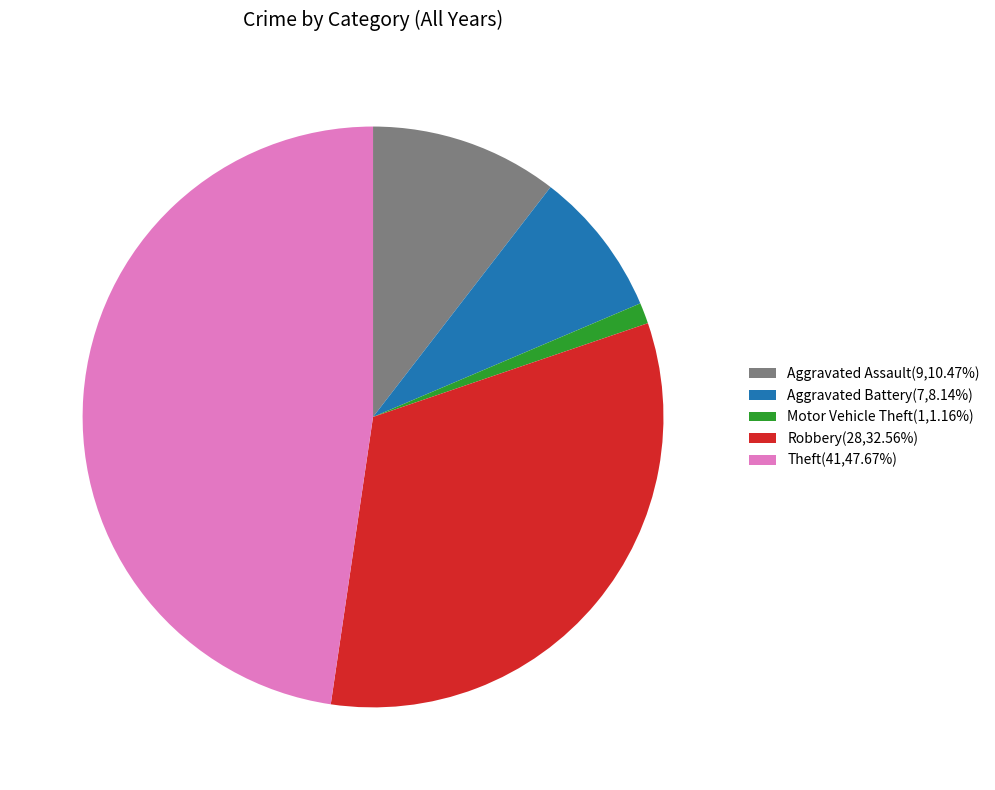

Is there a majority slice in this chart?

No